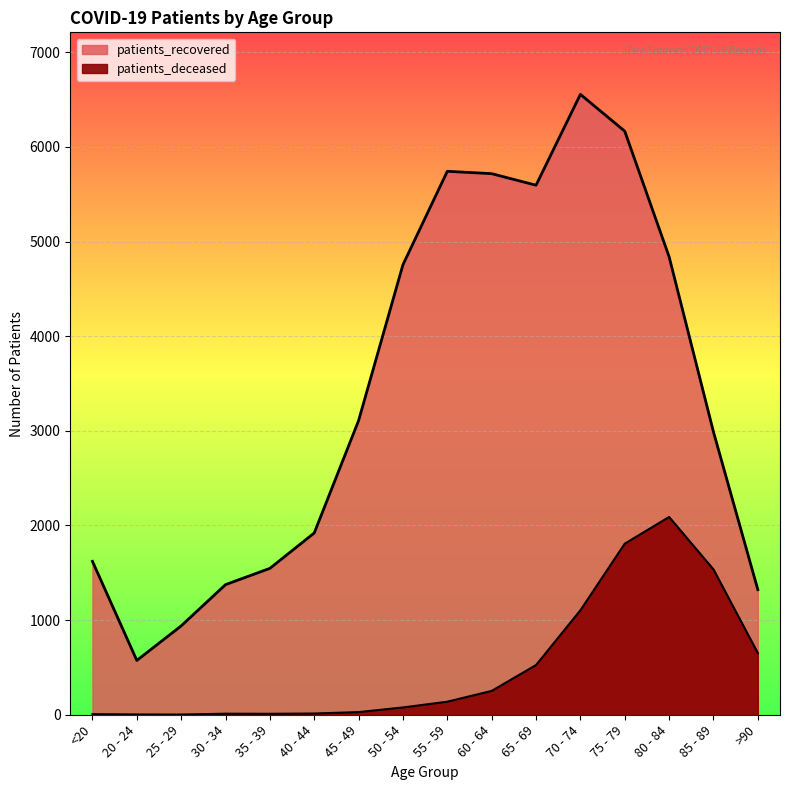

What is the total value across all series at 25 - 29?

941